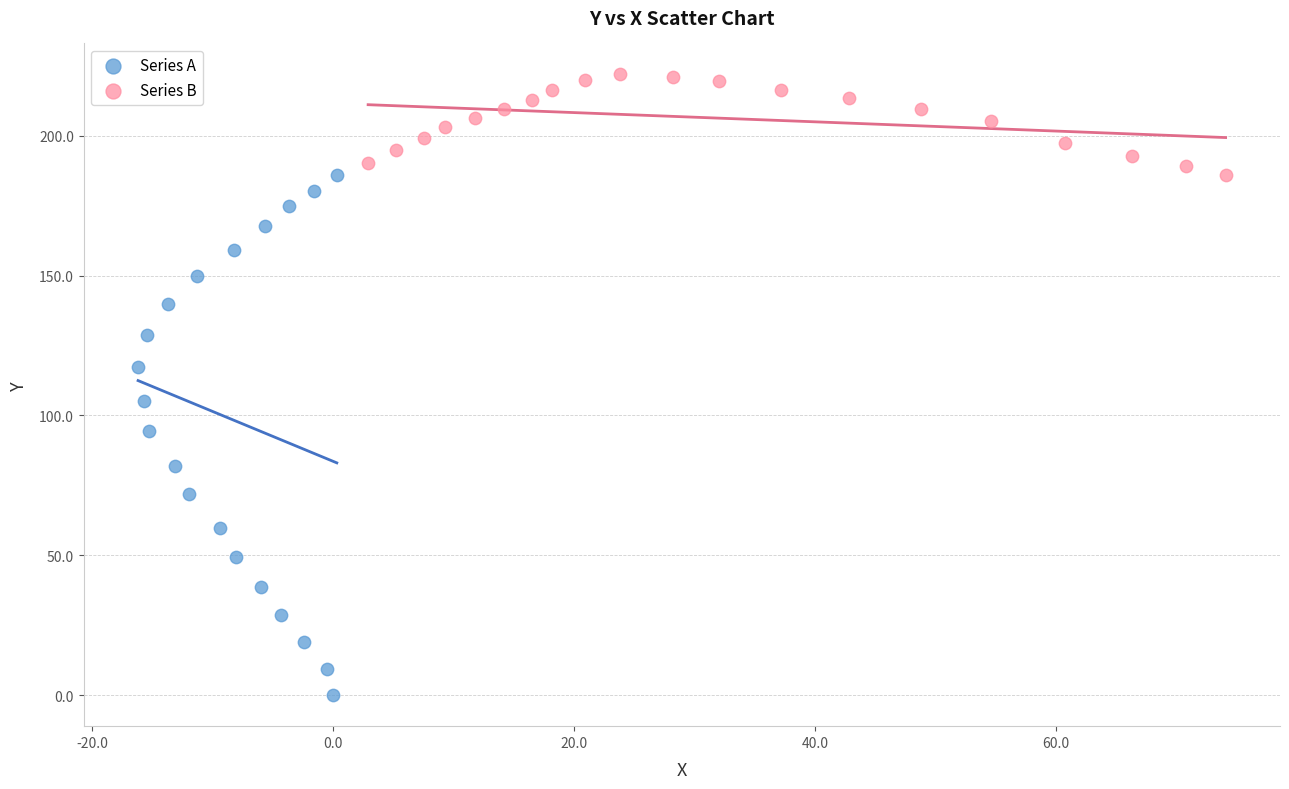

Which series has the widest spread of Y values?

Series A